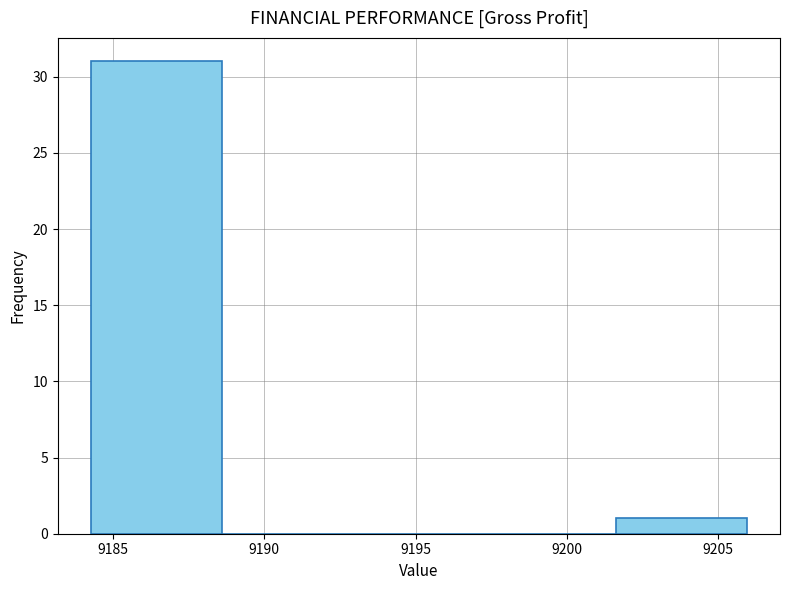

Reading left to right, list every bar in this chart as the range it spans on the x-axis followed by its height. Neither the bar edges nor the heights are printed on the chart, so give them approximately, as read against the axes.

9184.5 to 9188.5: 31
9188.5 to 9193.0: 0
9193.0 to 9197.5: 0
9197.5 to 9201.5: 0
9201.5 to 9206.0: 1